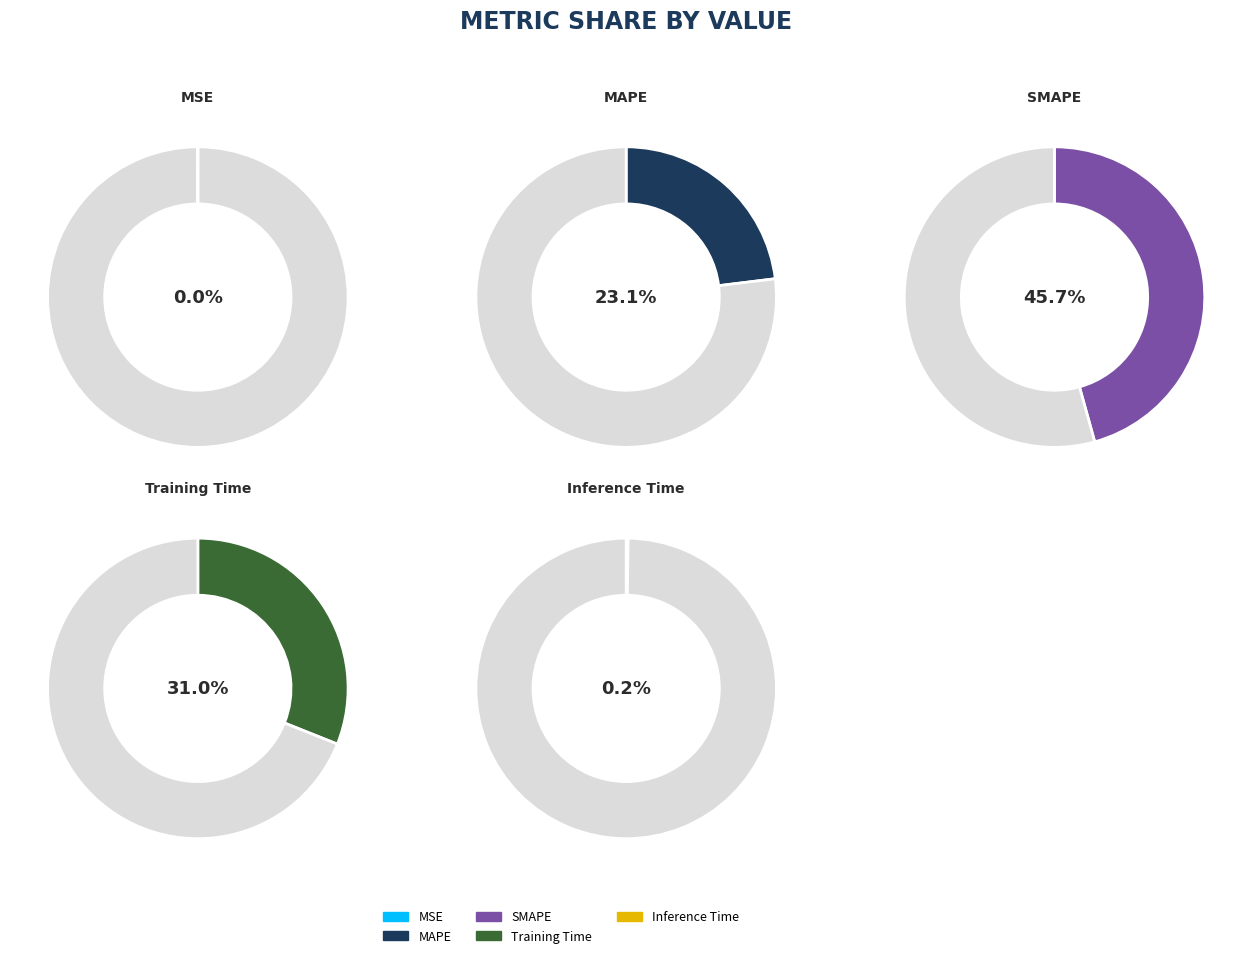

Does any single category account for the majority?

No